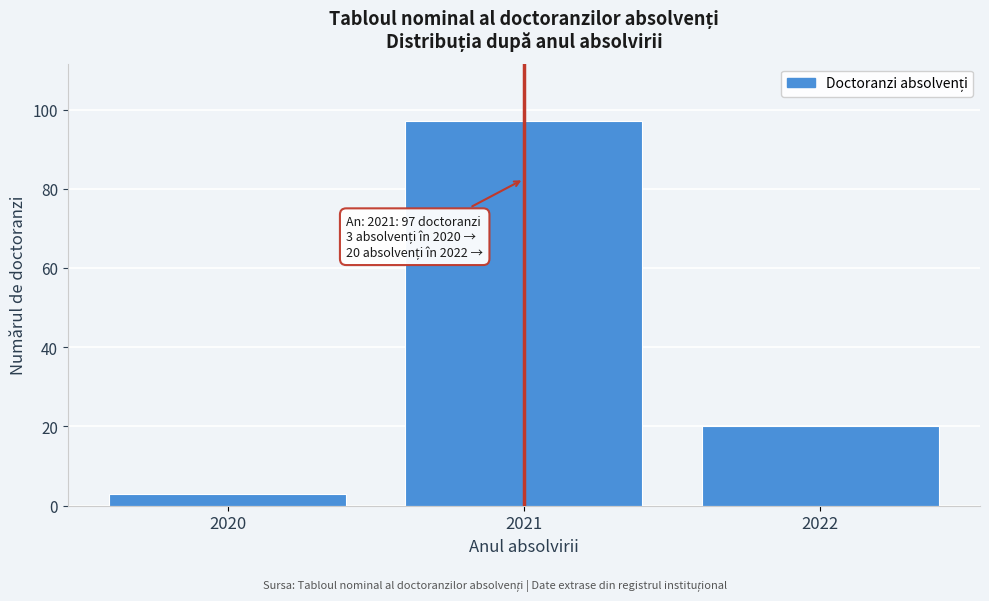

Reading left to right, what are all the values shown in this chart?

2020=3	2021=97	2022=20